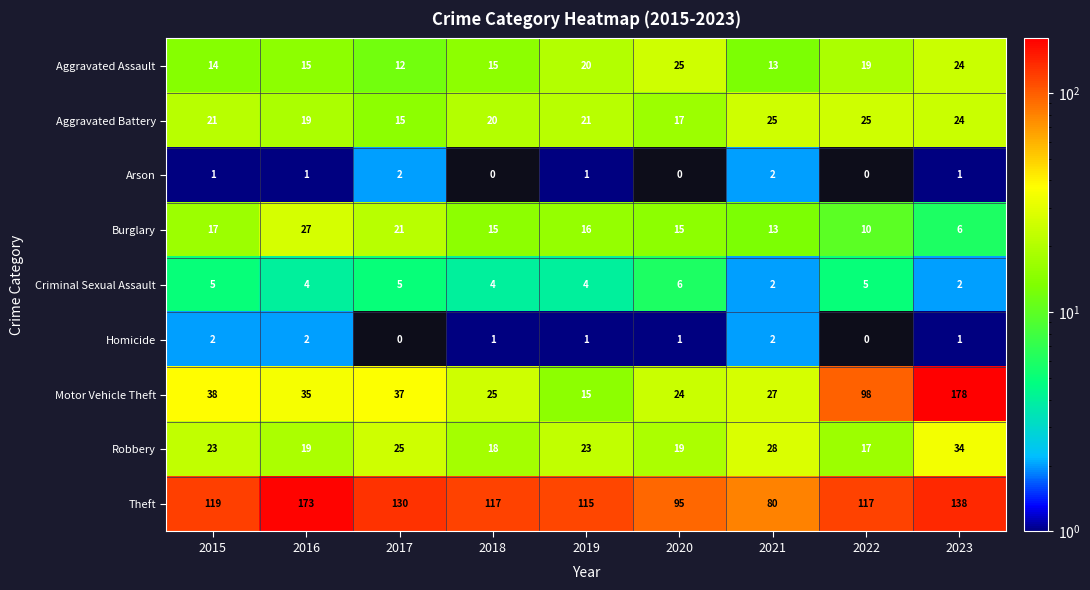

At which category is the sum across all series the highest?

2023